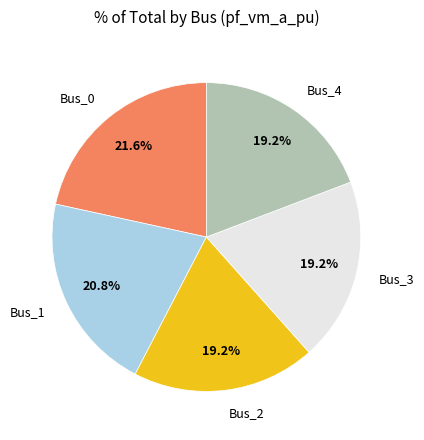

What is the largest slice in the pie chart?

Bus_0